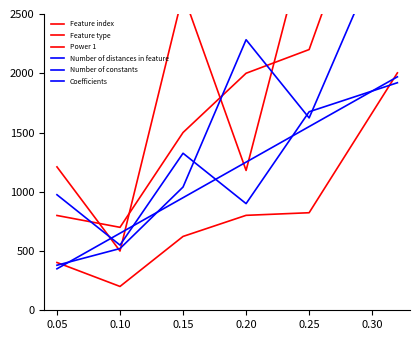

The Feature index series shows 2670.0 at 0.15. True or false?

True